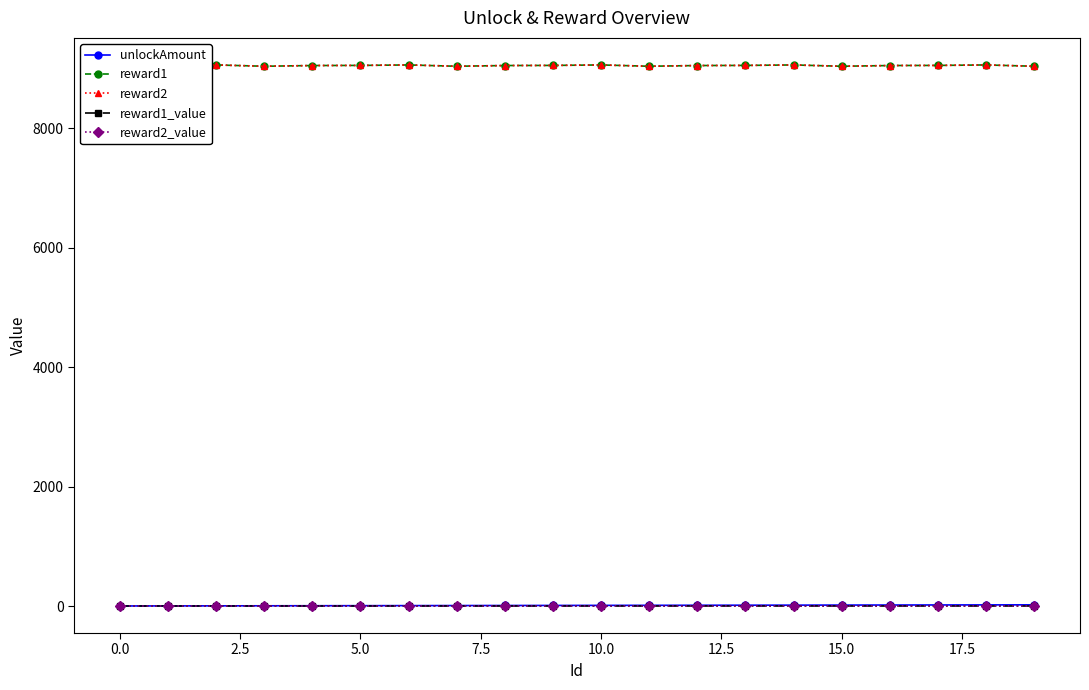

True or false: unlockAmount has more than 1 points higher than both neighbors.

False